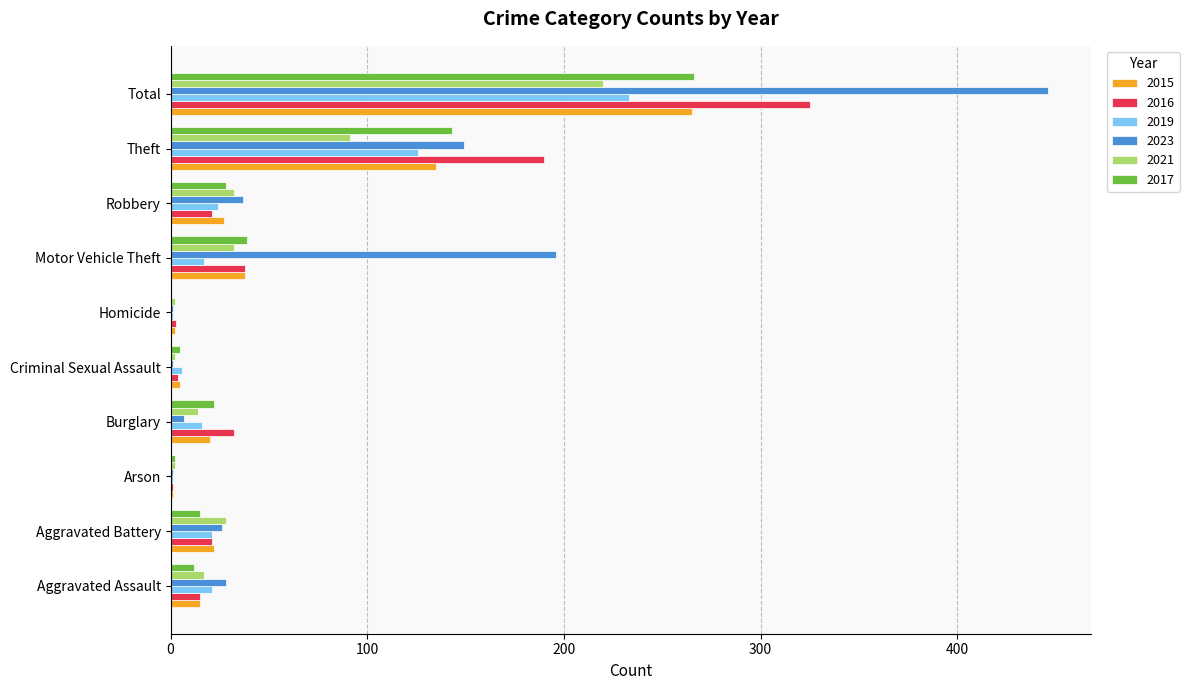

Which label corresponds to the largest value in the chart?

Total